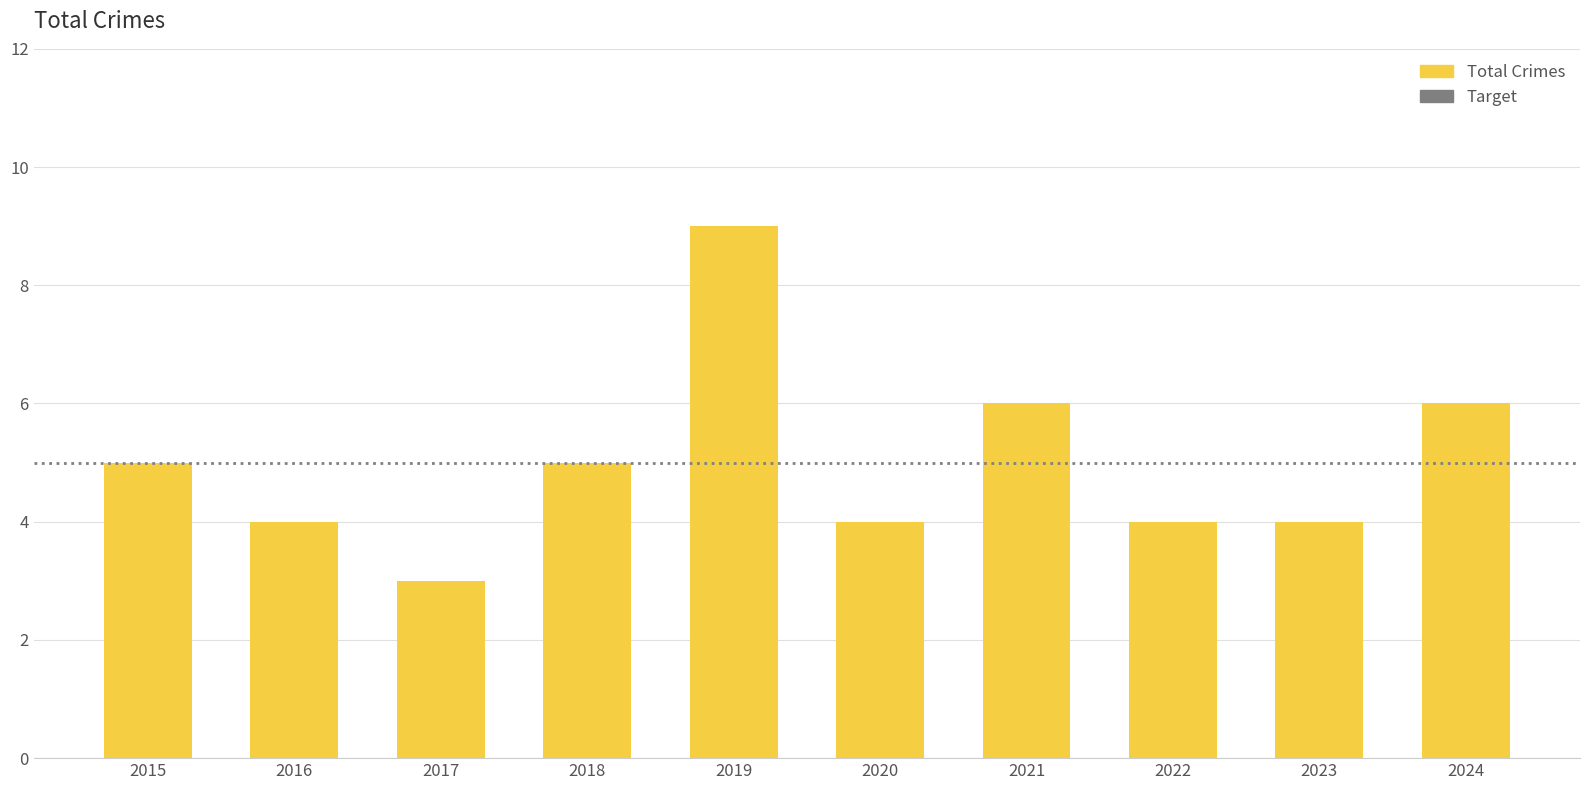

What is the change in value from 2021 to 2022?

-2